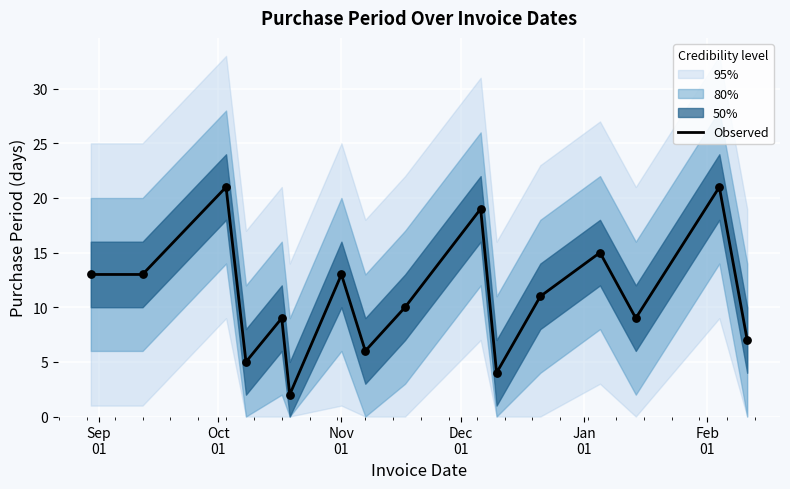

What is the maximum value for Observed?

21